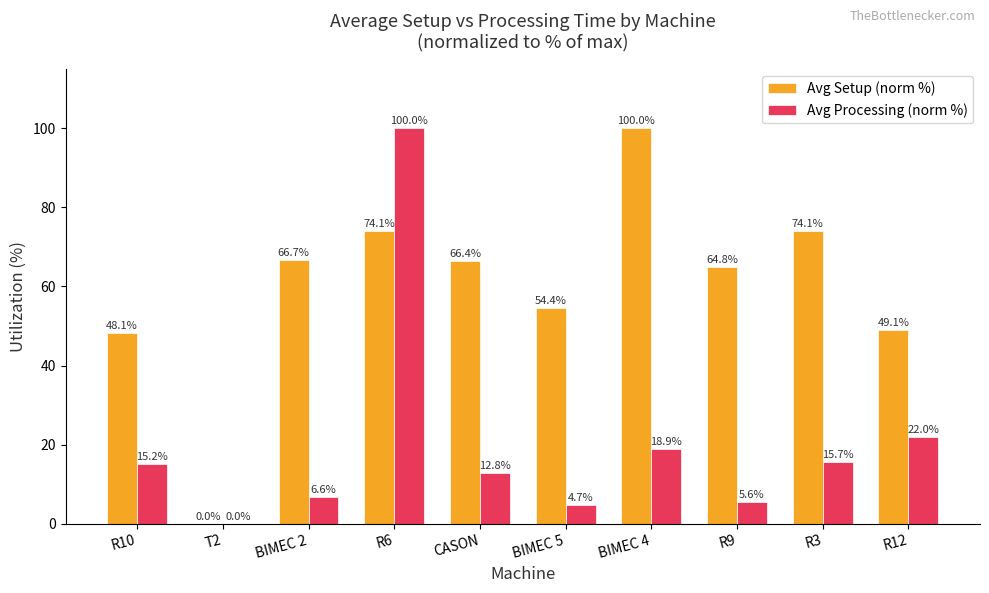

What is the sum of all Avg Processing (norm %) values?

201.5